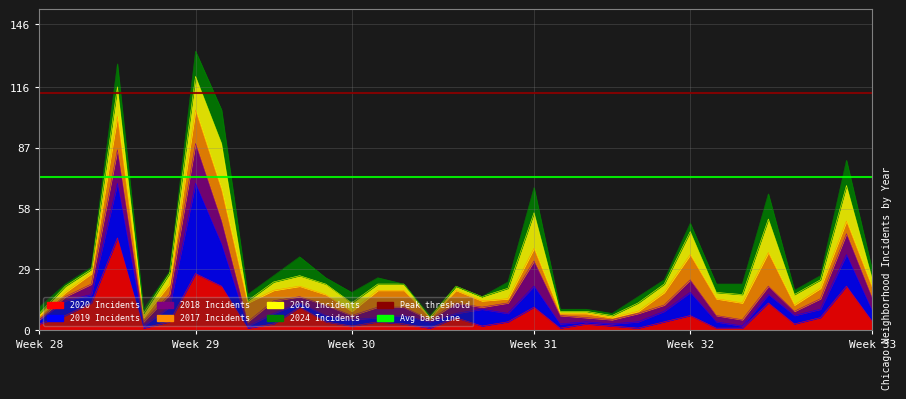

At how many categories does at least one series exceed 101?

2